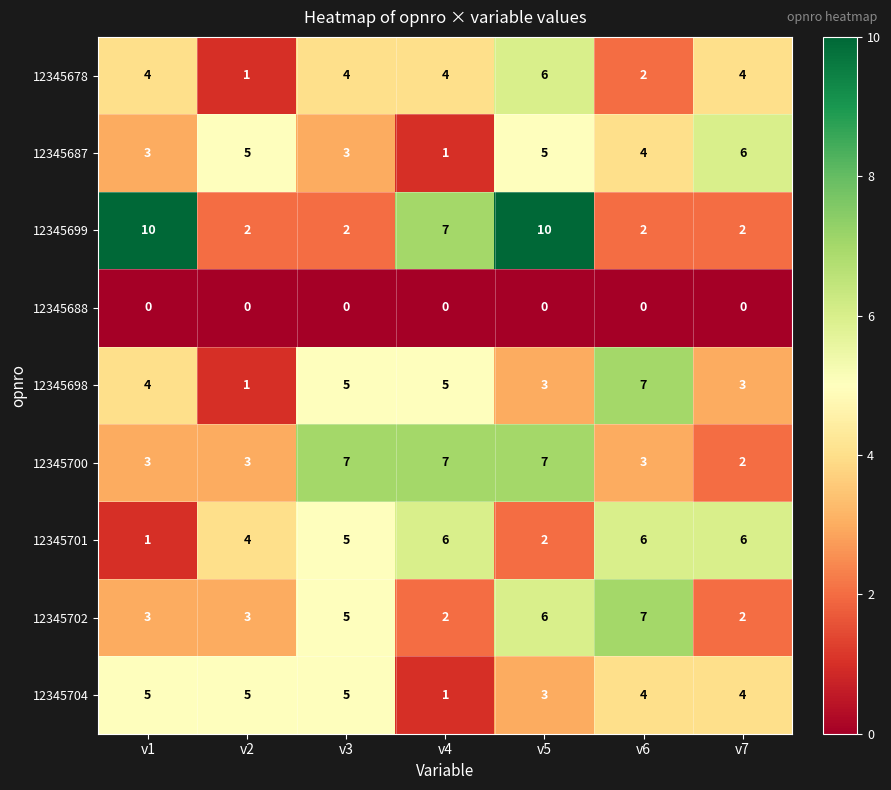

What is the average value of the 12345678 series?

4